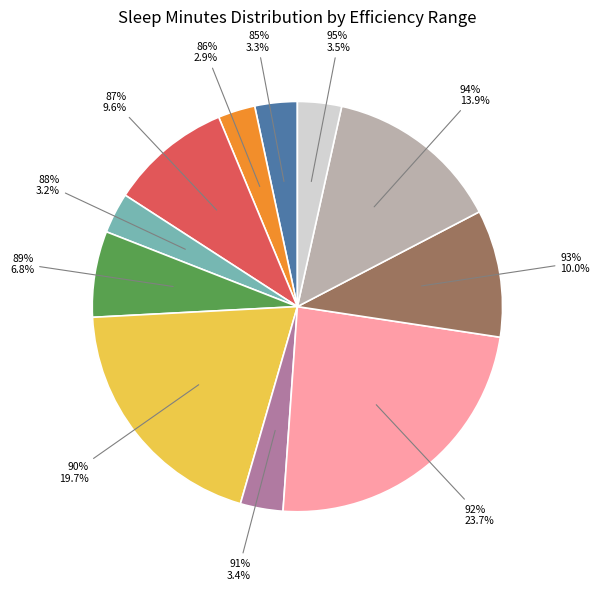

Is there any slice that represents more than half of the pie?

No